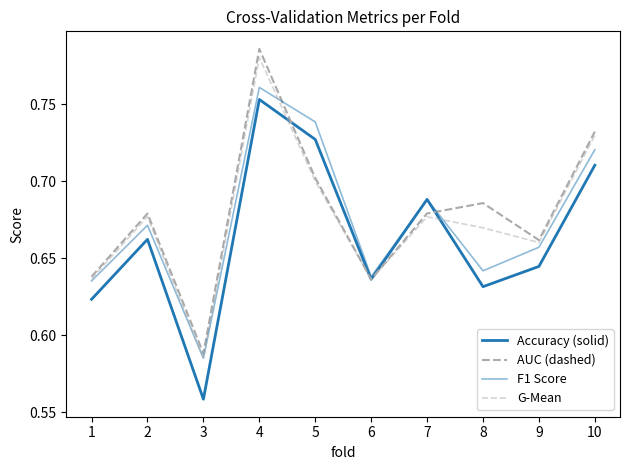

What is the sum of the AUC (dashed) values at 10 and 2?

1.4